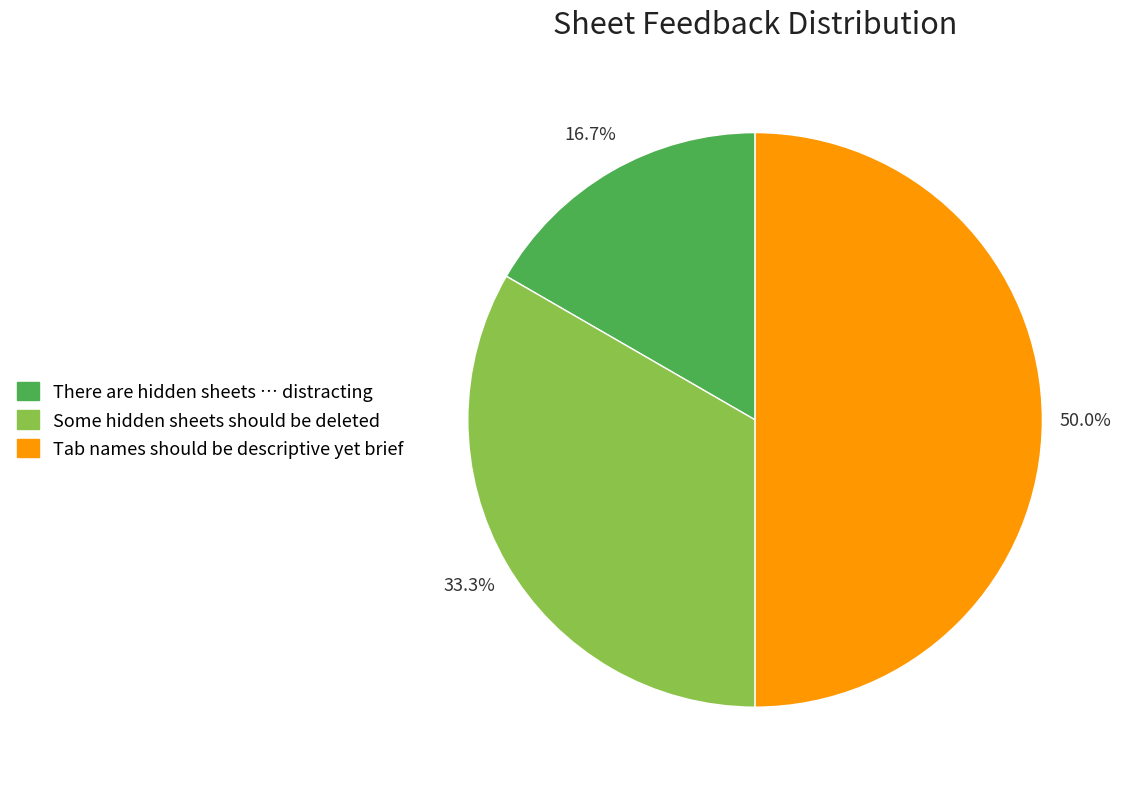

Which has a higher value, Some hidden sheets should be deleted or There are hidden sheets … distracting?

Some hidden sheets should be deleted